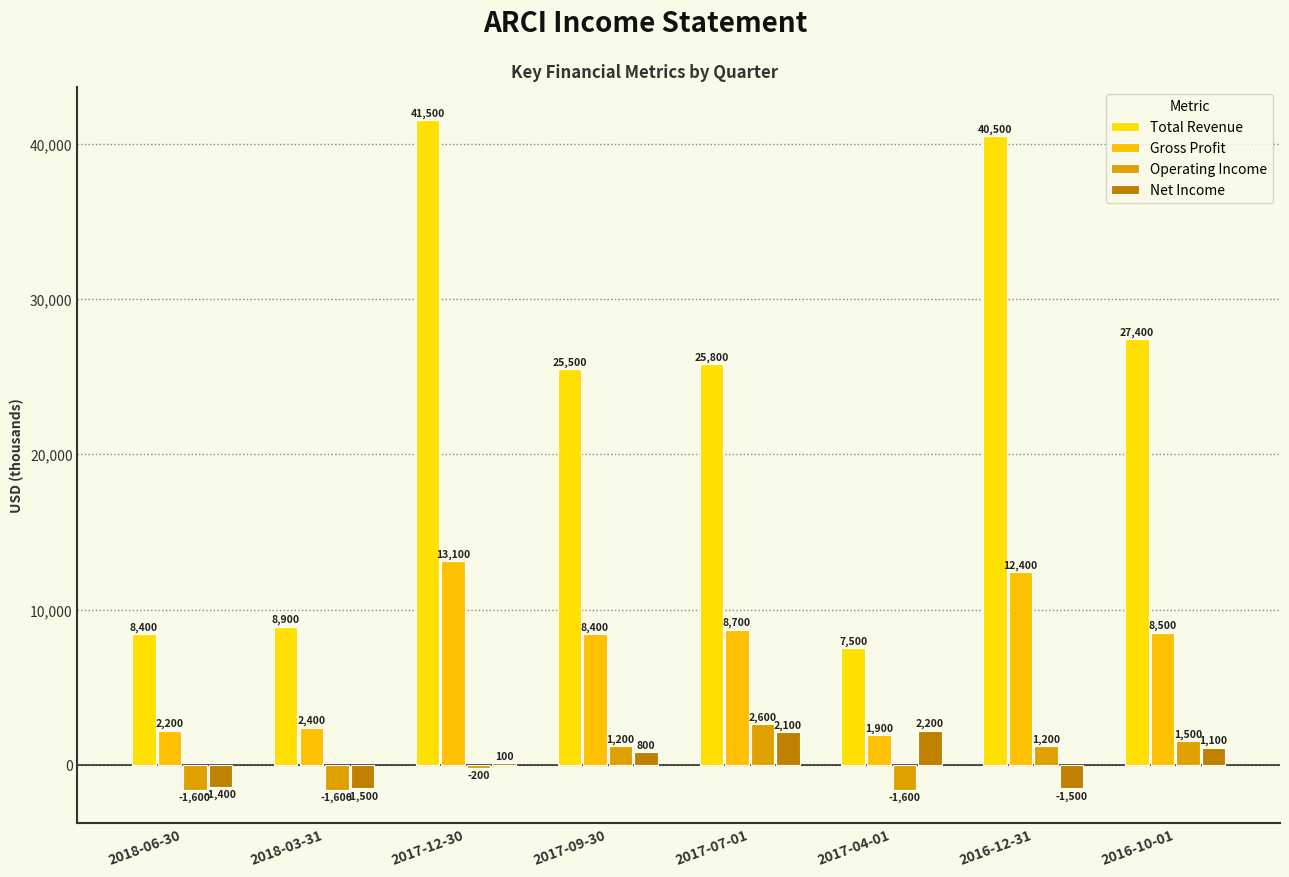

What is the total value across all series at 2016-10-01?

38500